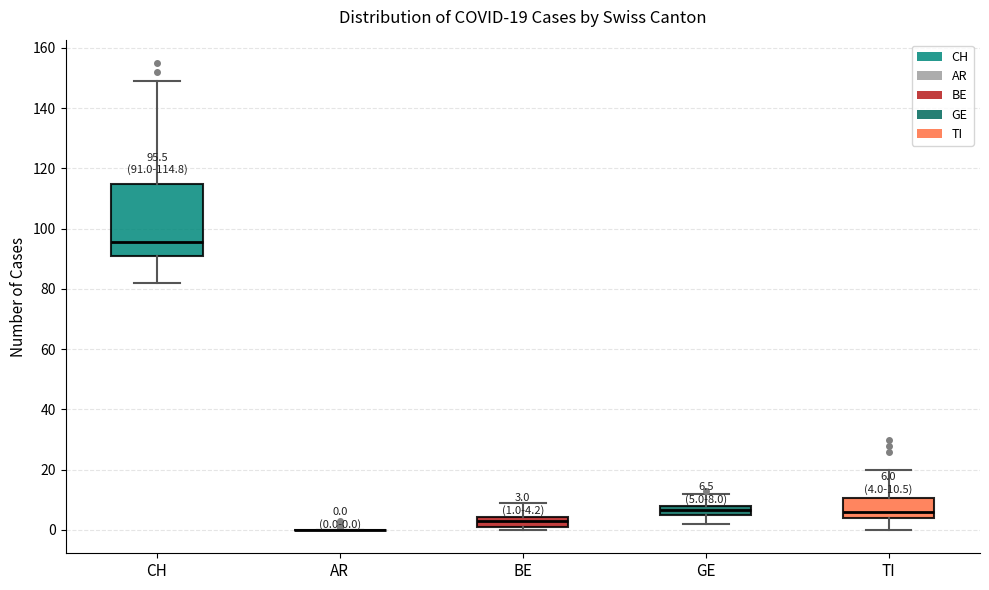

Comparing the boxes themselves (not the whiskers), which one is the tallest?

CH